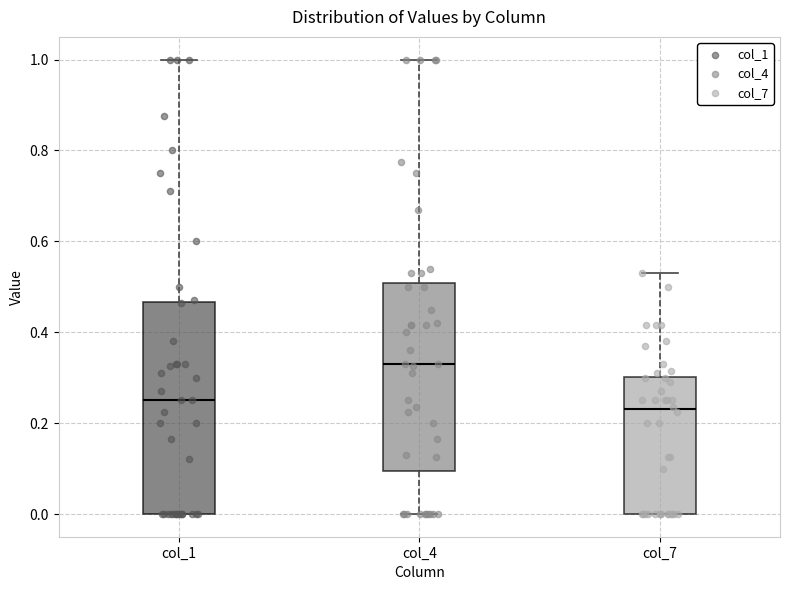

Which box is the tallest, from its lower edge to its upper edge?

col_1